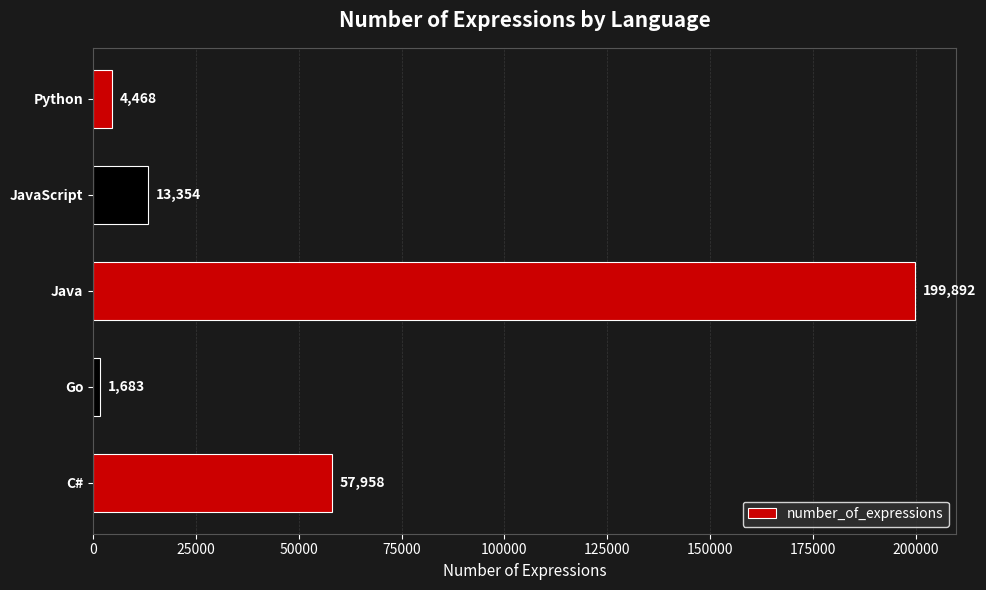

The value at C# is 30105. True or false?

False